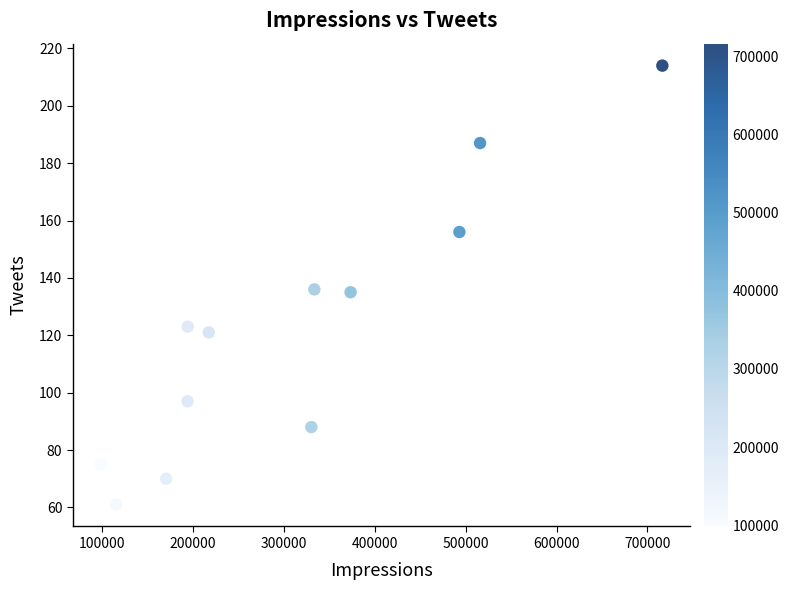

What is the average Y value?

122